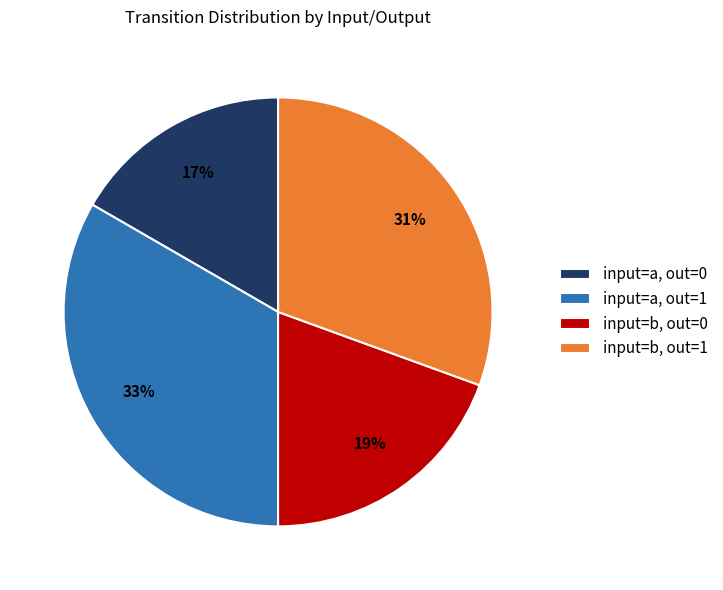

Count the number of slices in the pie.

4